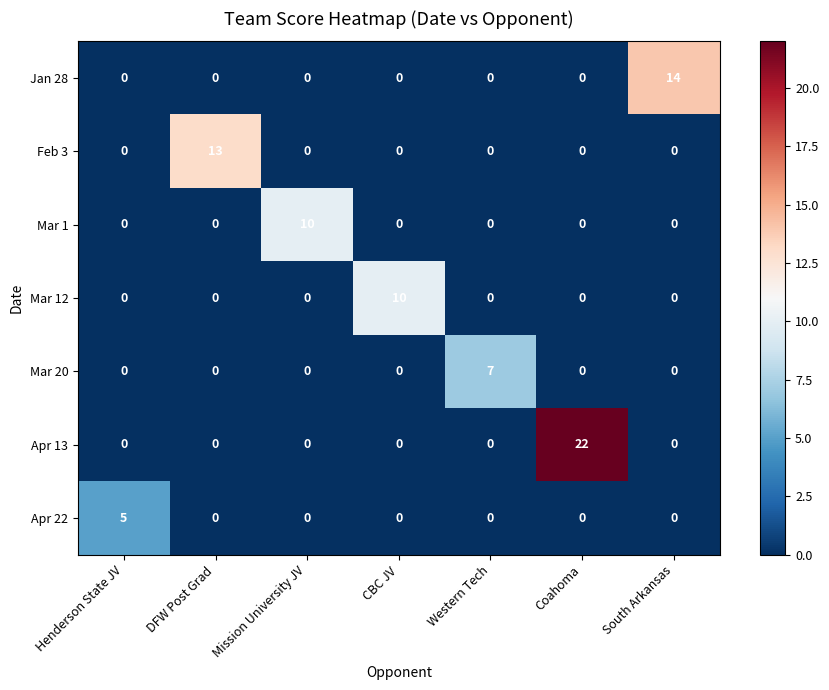

Which category has the highest value in the Apr 22 series?

Henderson State JV